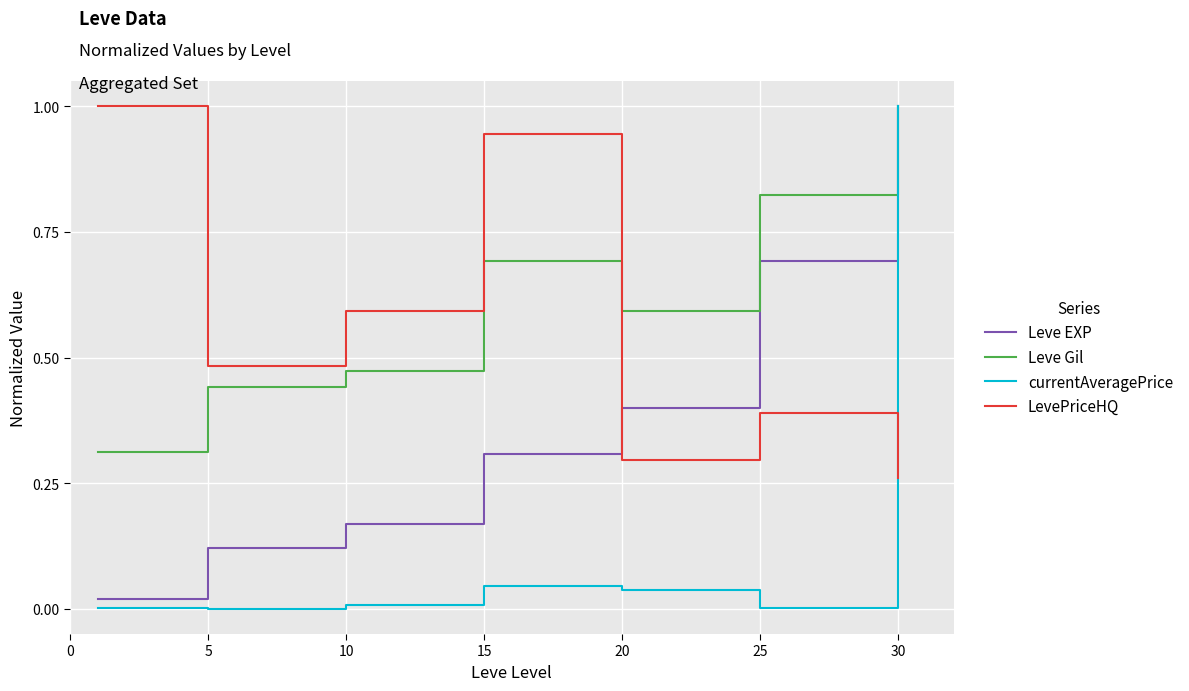

How many times do currentAveragePrice and LevePriceHQ cross each other?

1